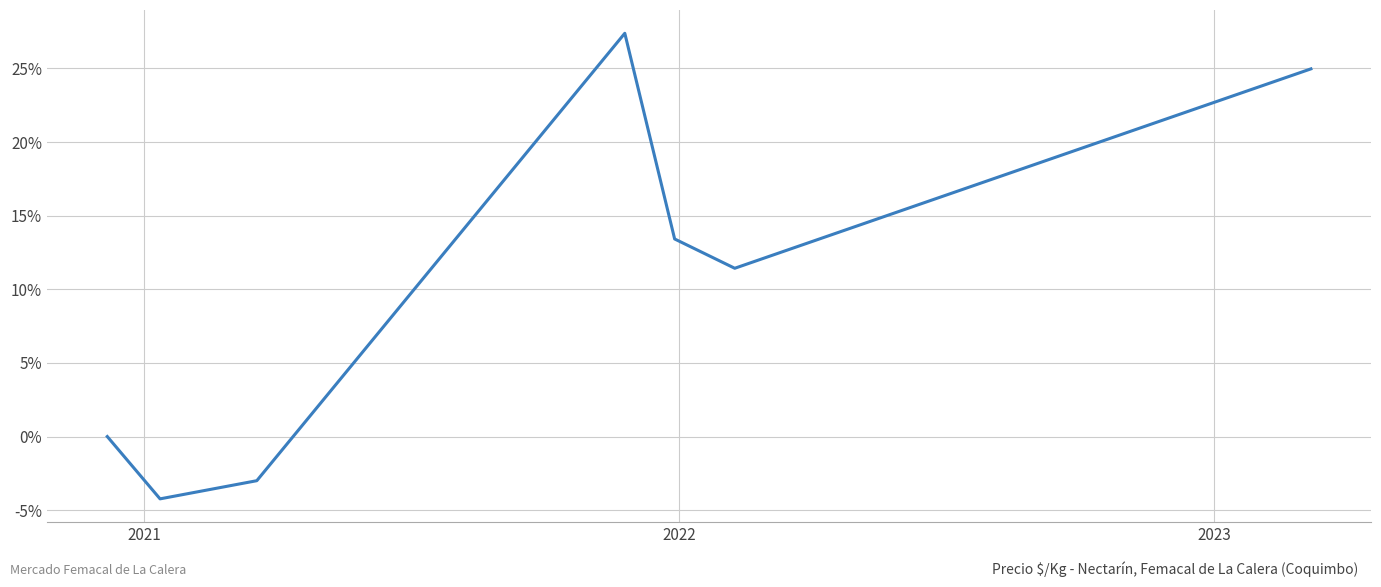

What is the average value?

10.0